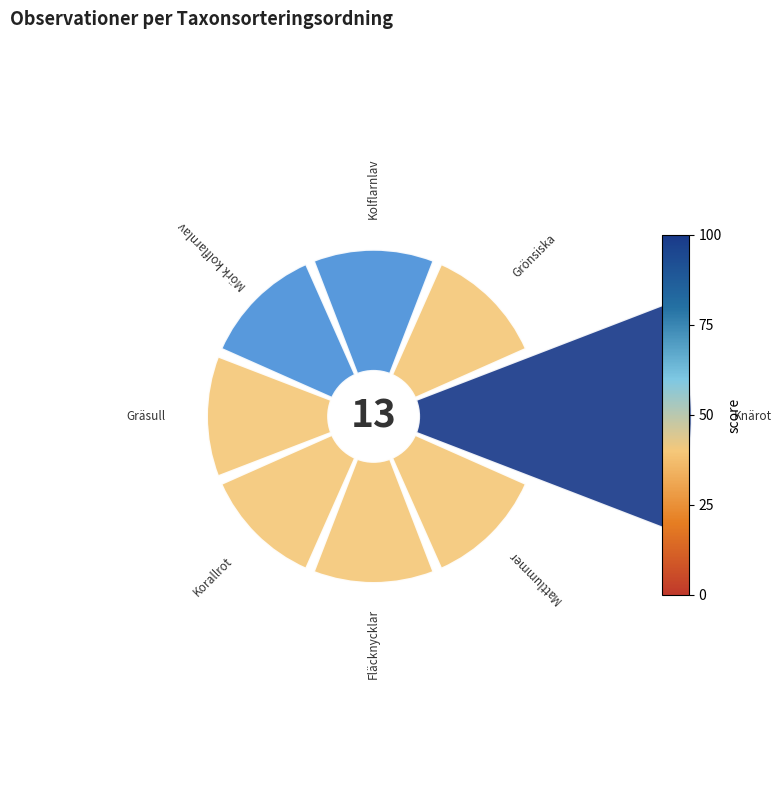

To the nearest percent, what is the average slice percentage?

12%